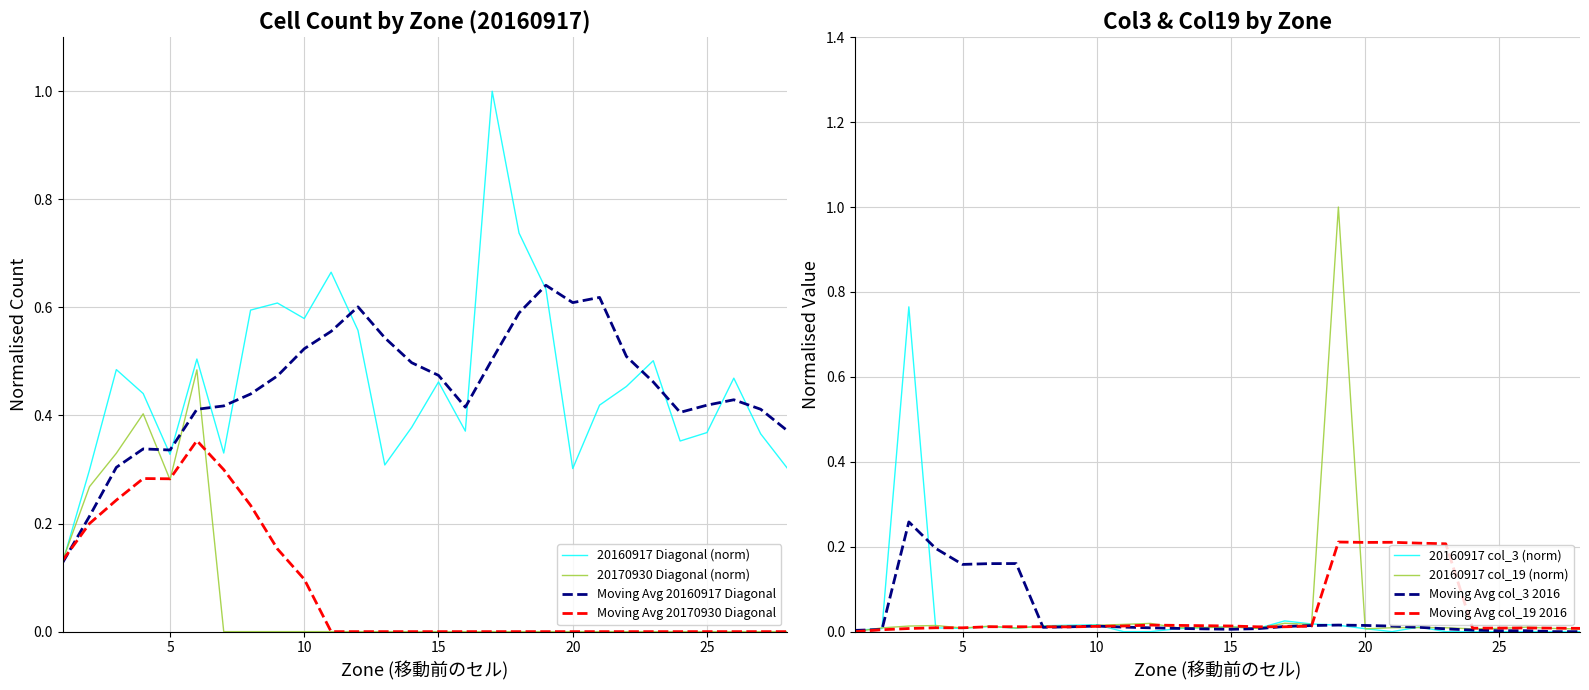

What is the difference between the second highest and minimum values in the 20170930_diagonal series?

0.4